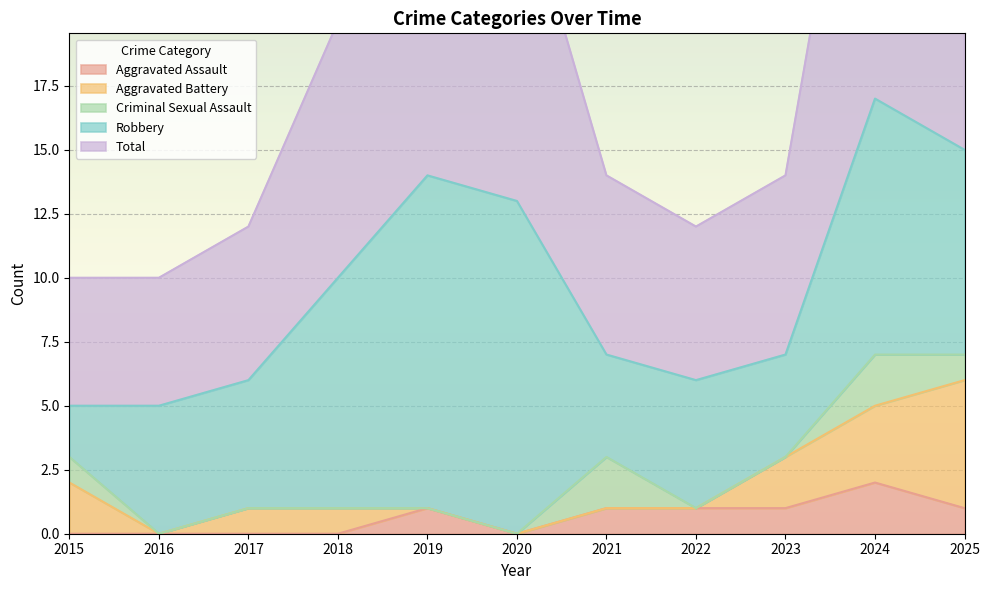

True or false: Criminal Sexual Assault and Total cross at least once.

False